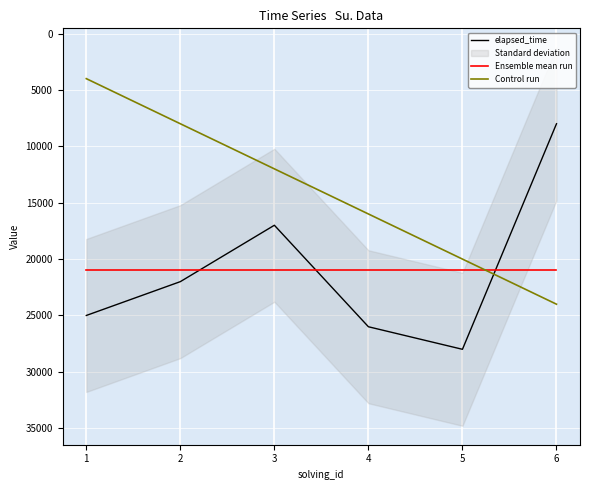

The elapsed_time series shows 18012 at 4. True or false?

False